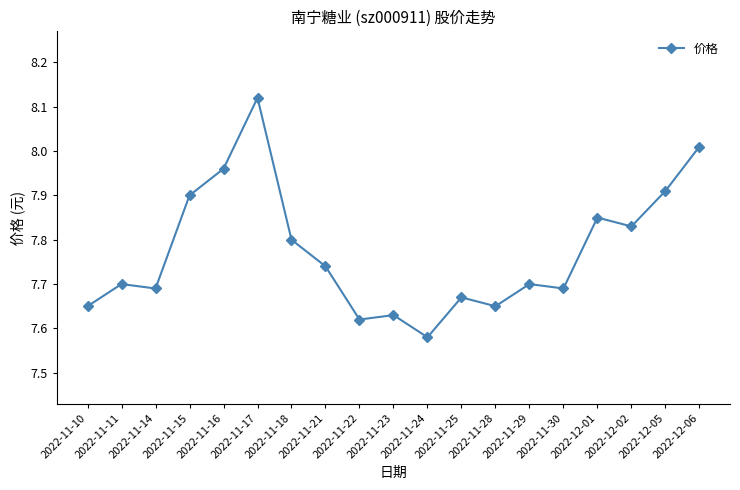

What is the change in value from 2022-11-16 to 2022-11-30?

-0.3